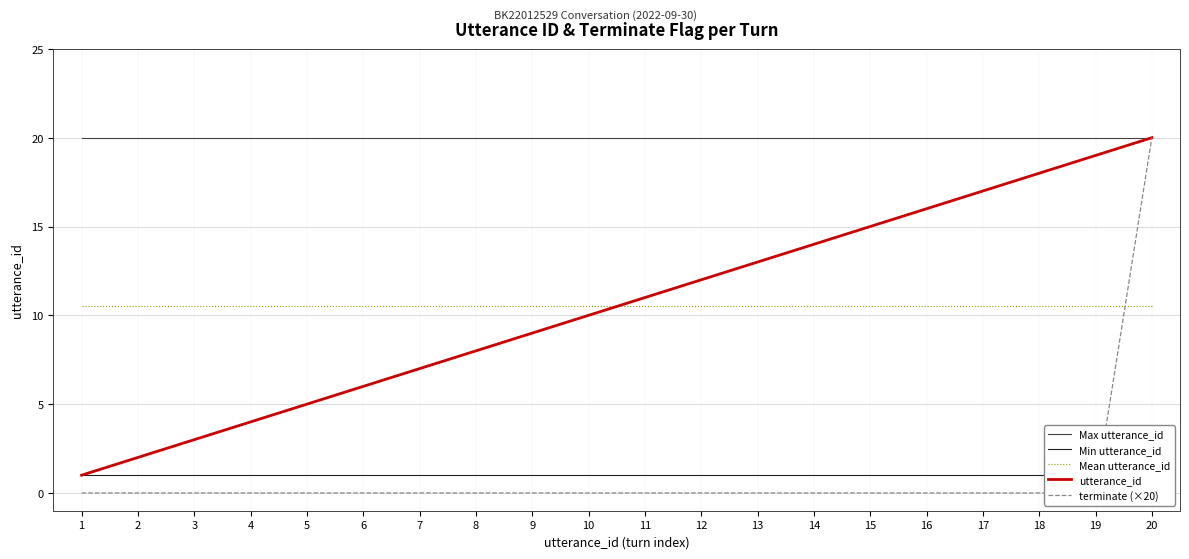

True or false: Min utterance_id and Mean utterance_id cross at least once.

False